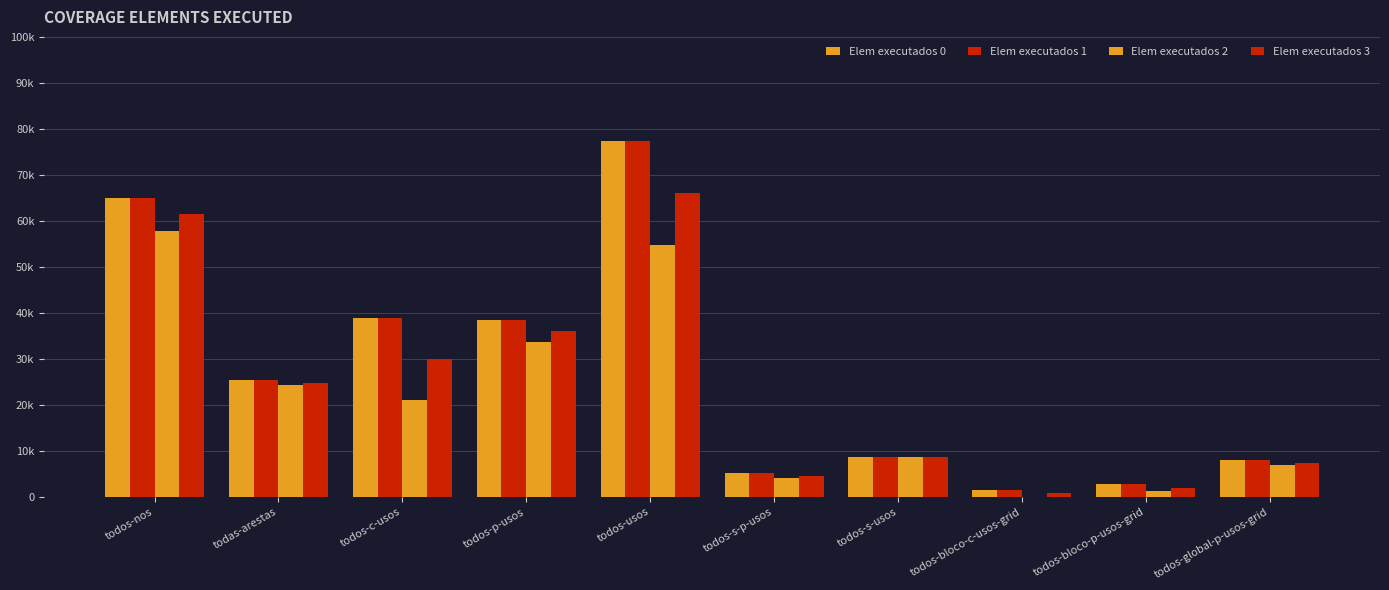

At todos-s-usos, list the series in order from smallest to largest.

Elem executados 0, Elem executados 1, Elem executados 2, Elem executados 3